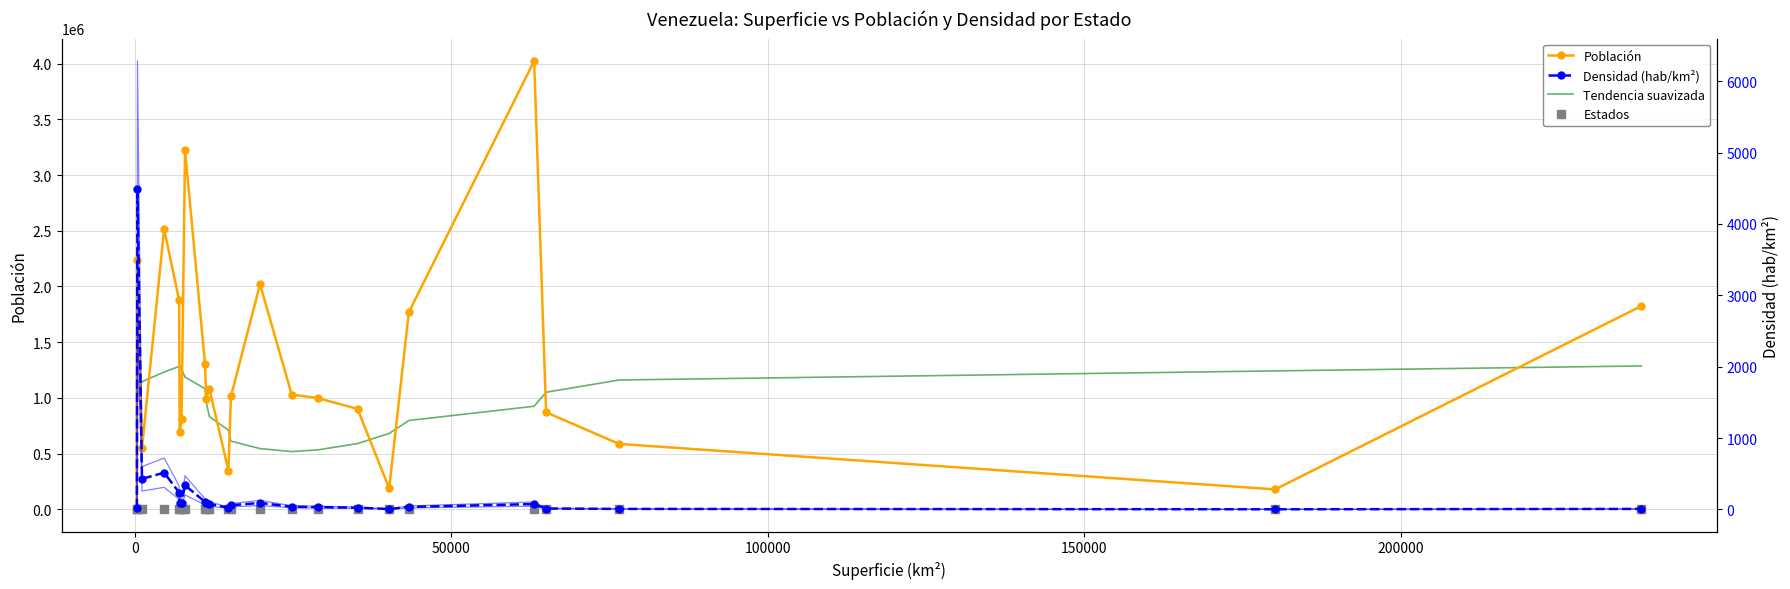

Which series has the widest spread of Y values?

Población